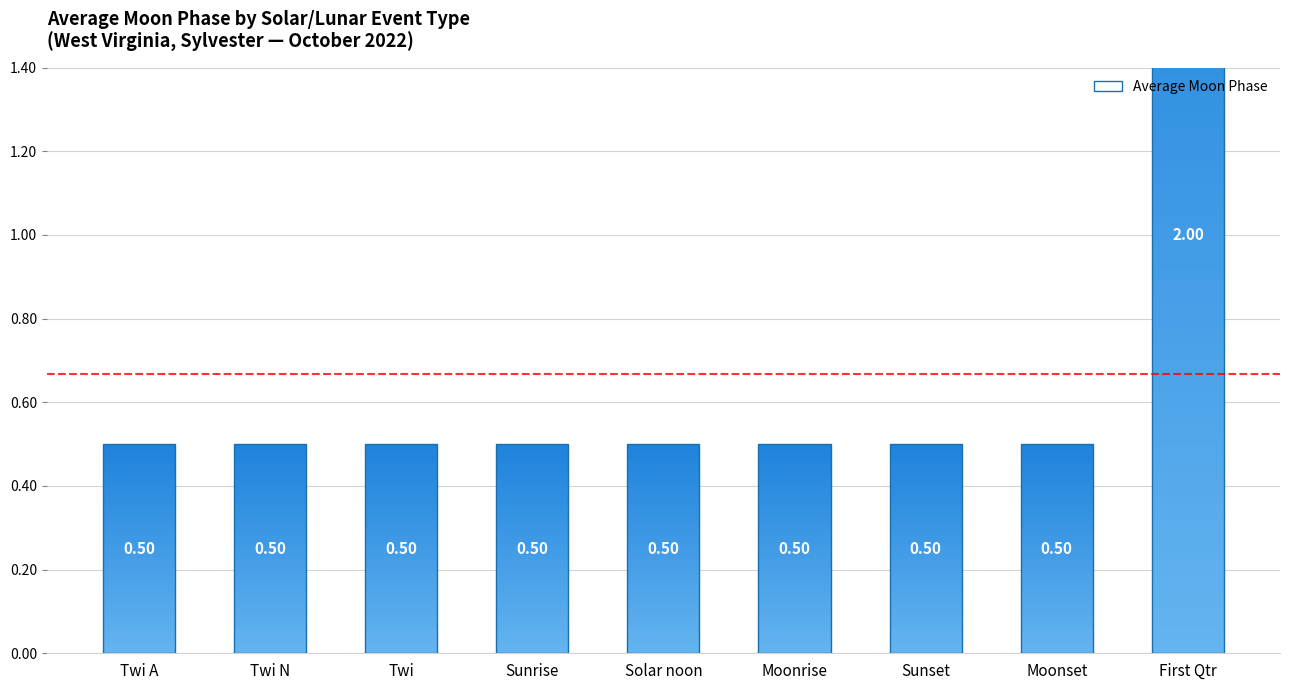

Rank the categories by value from highest to lowest.

First Qtr, Twi A, Twi N, Twi, Sunrise, Solar noon, Moonrise, Sunset, Moonset